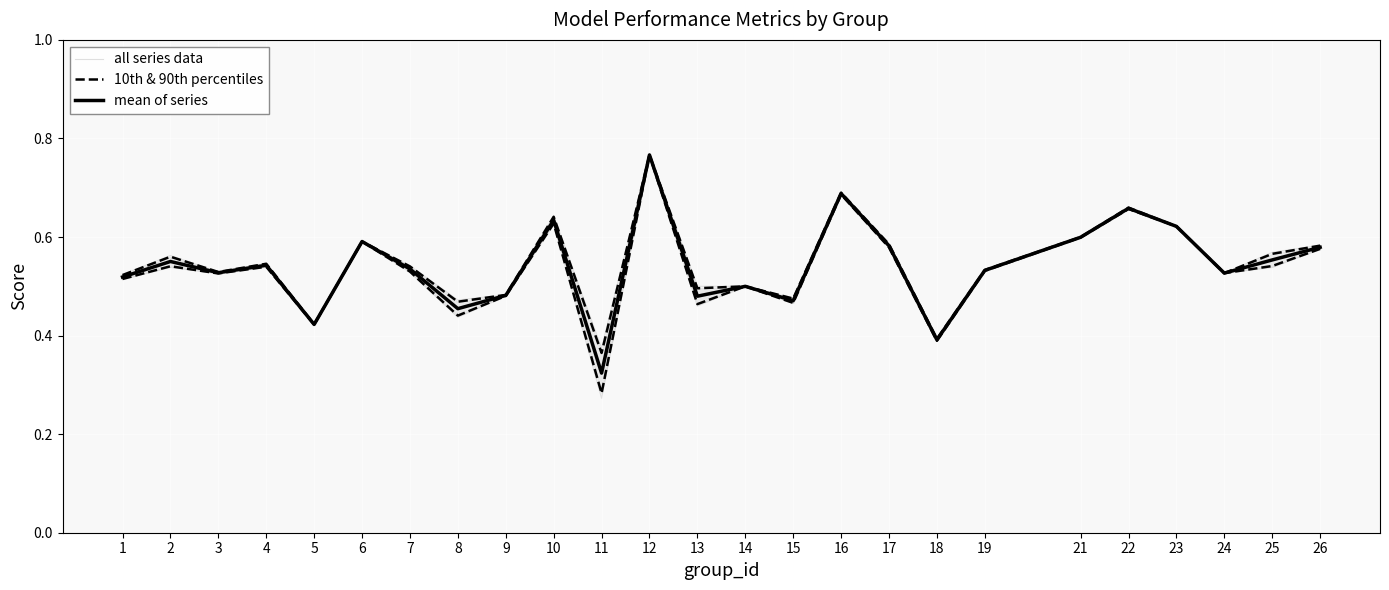

Where is the first local maximum for mean of series?

2